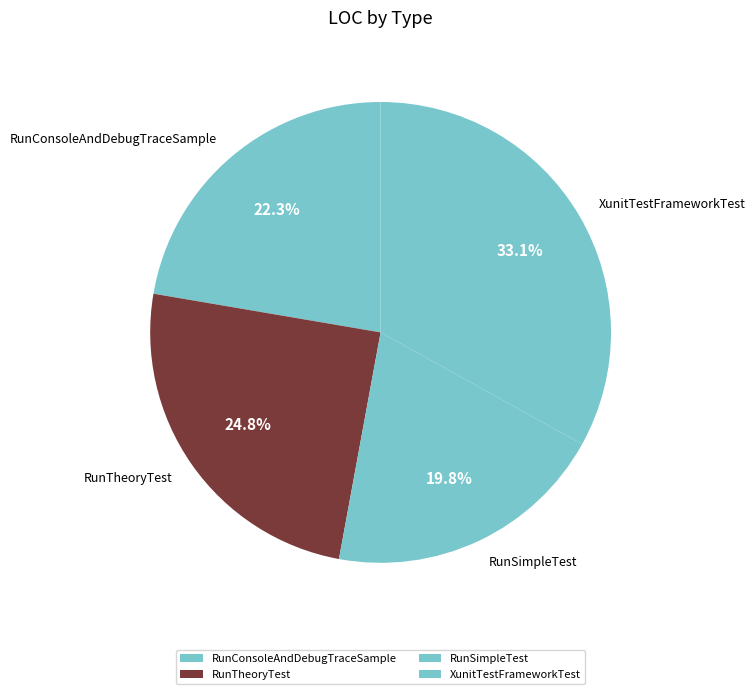

Is it true that RunConsoleAndDebugTraceSample is 22% of the pie?

True